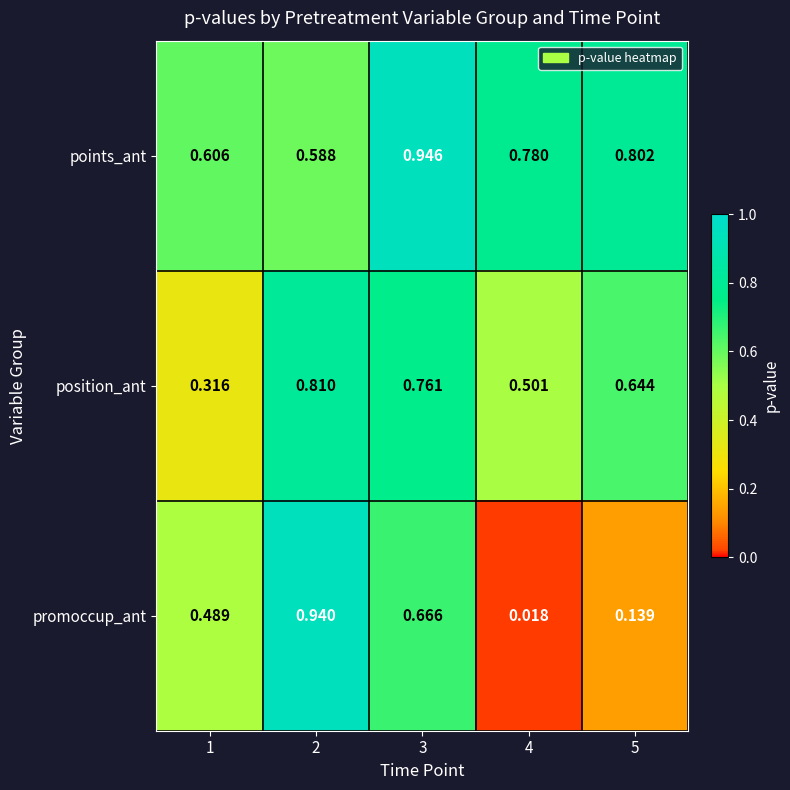

List the series in order of their peak value, highest first.

points_ant, promoccup_ant, position_ant